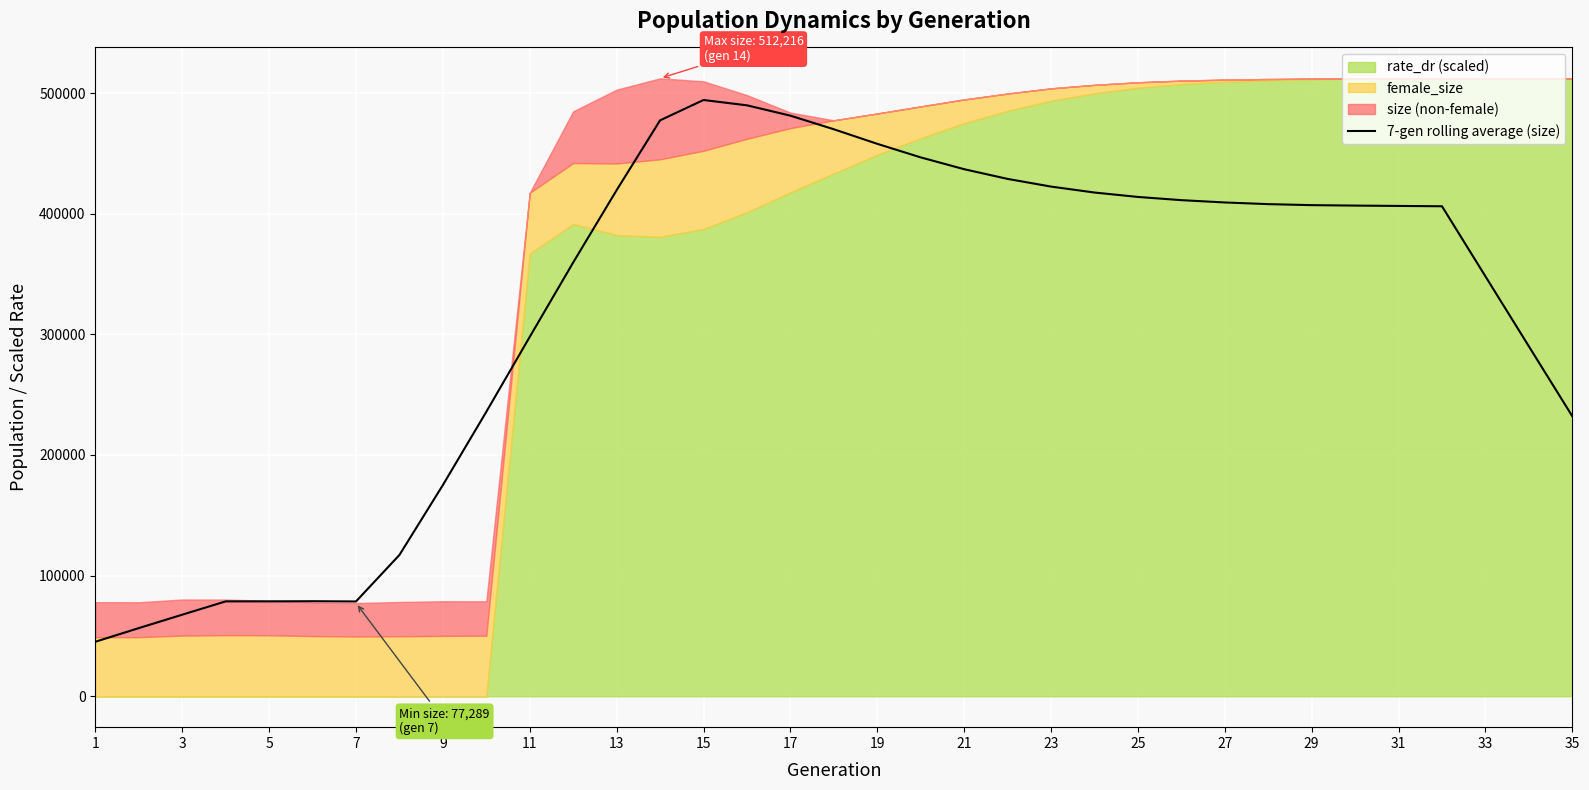

What is the minimum value for 7-gen rolling average (size)?

45184.4